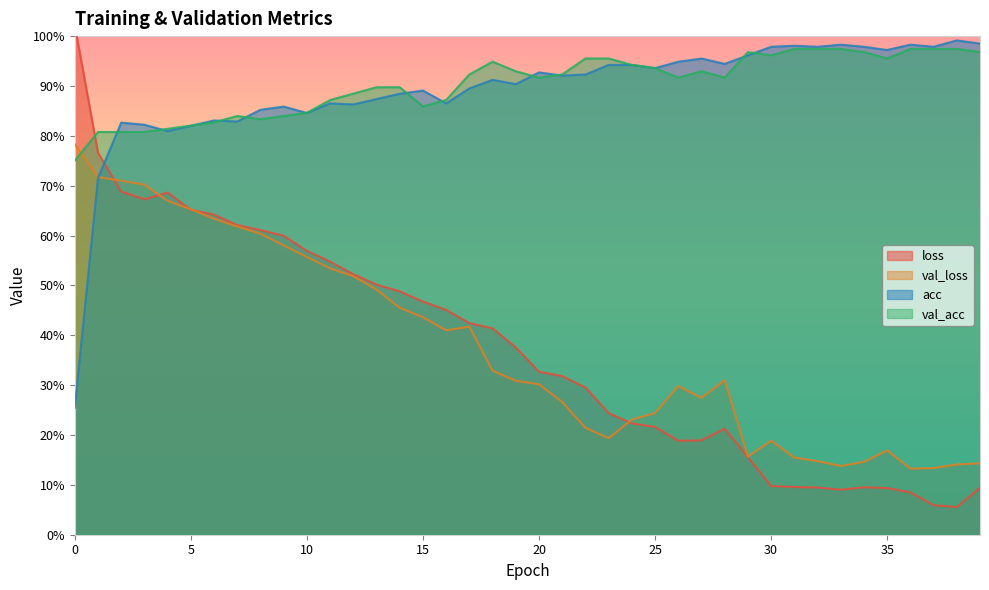

In acc, how many points are lower than both neighbors (excluding endpoints)?

12